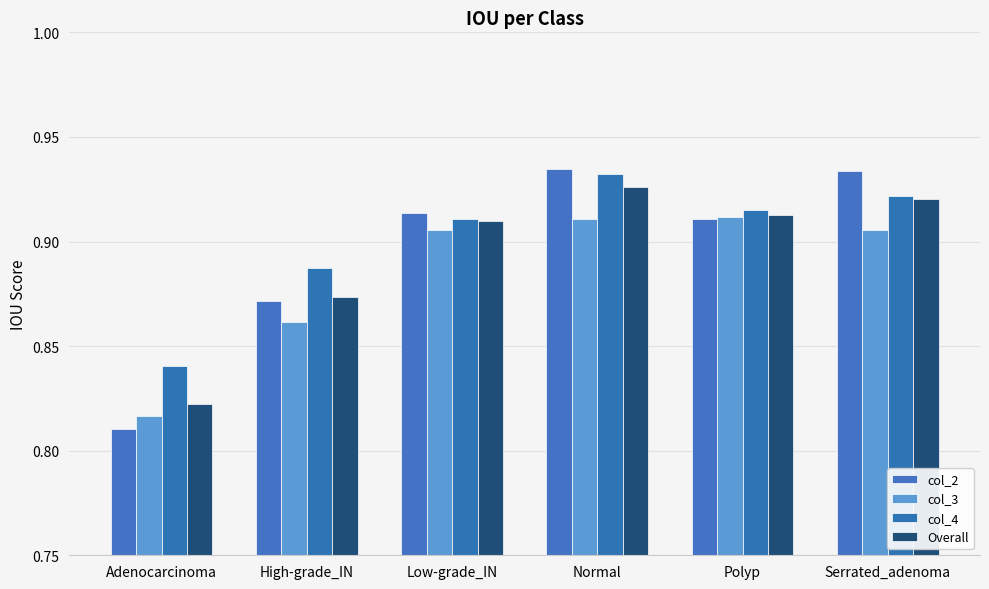

How many bars are there in each group?

4